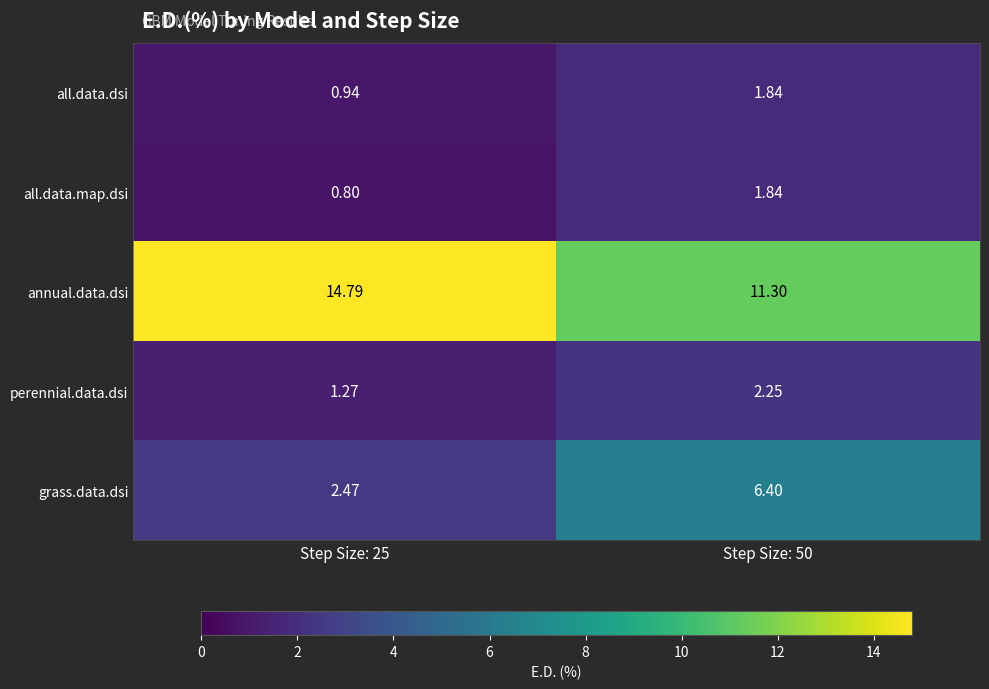

Which series changed the most between Step Size: 25 and Step Size: 50?

grass.data.dsi